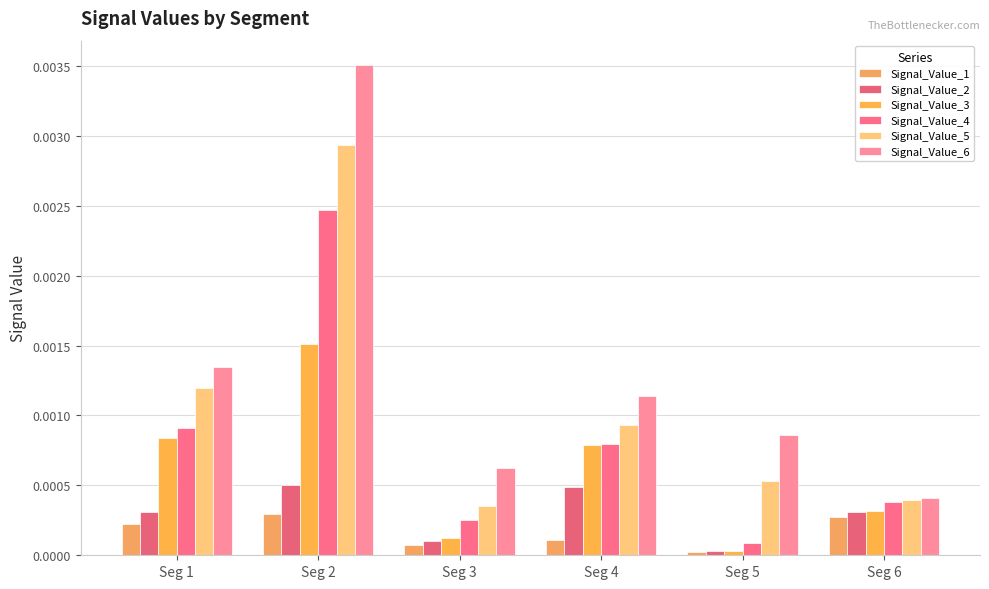

Rank the categories by Signal_Value_6 value from highest to lowest.

Seg 2, Seg 1, Seg 4, Seg 5, Seg 3, Seg 6